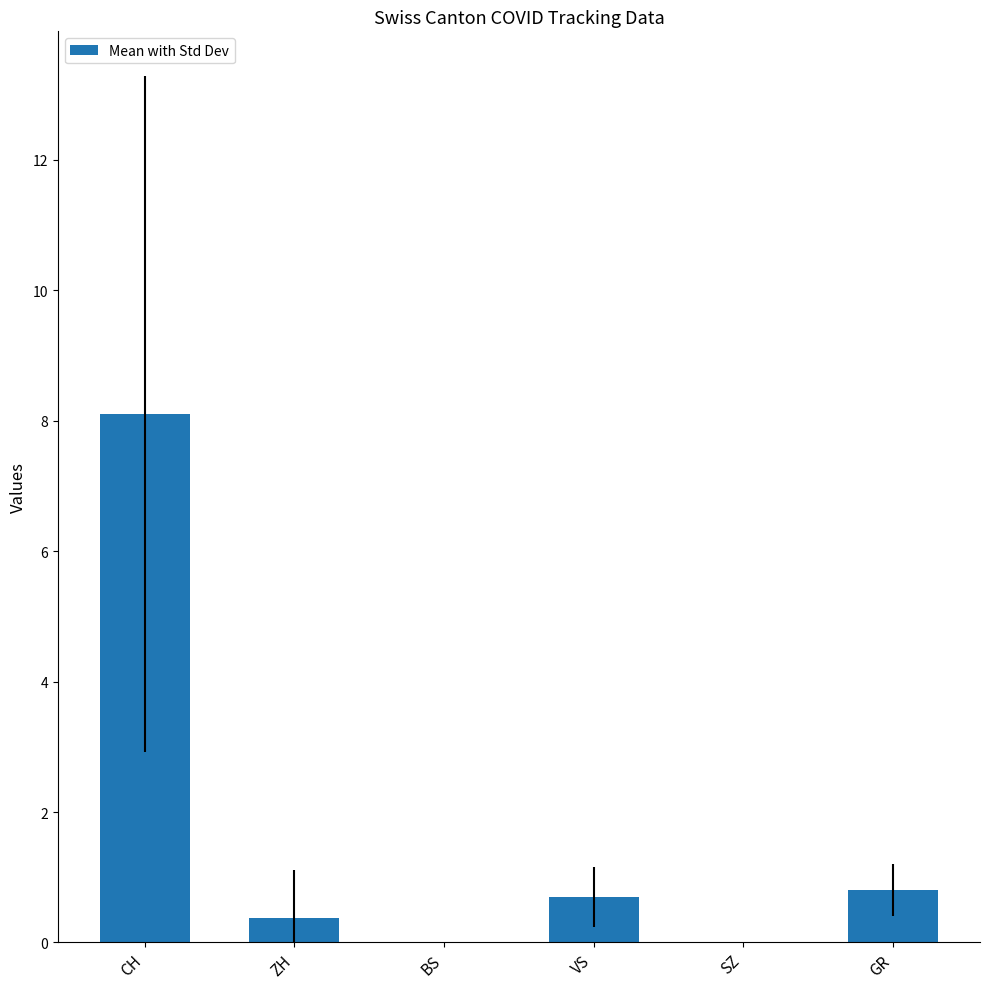

Are the bars horizontal?

No